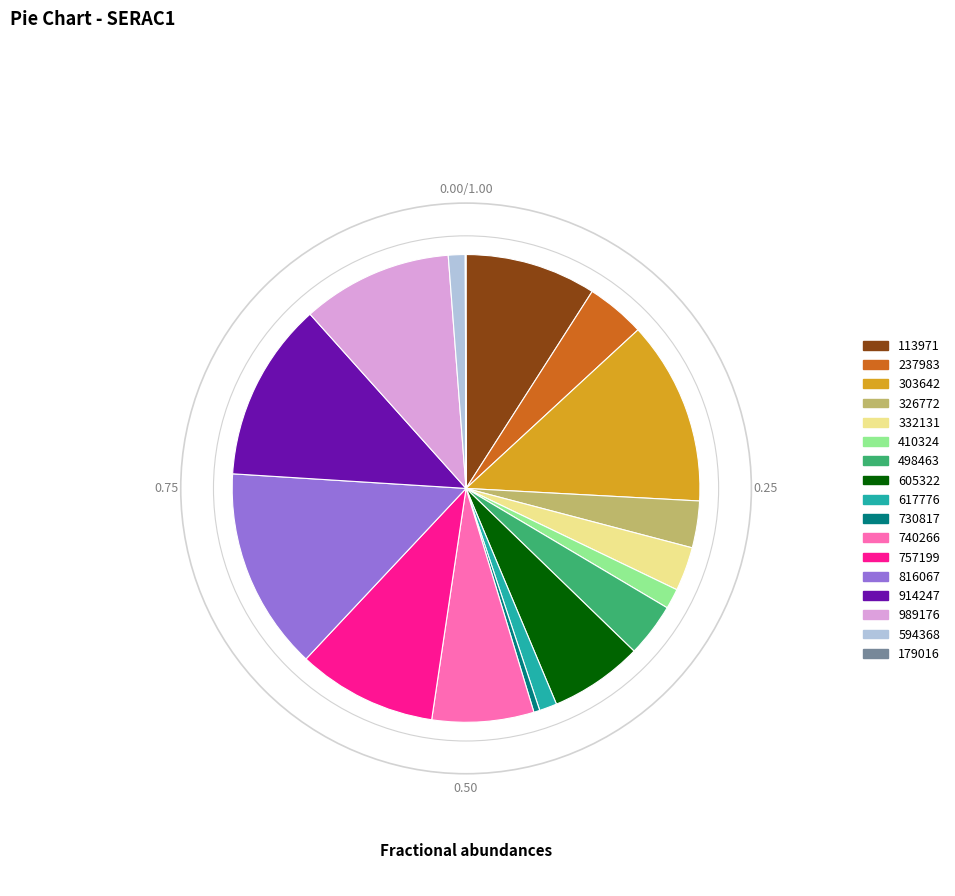

What is the largest slice in the pie chart?

816067